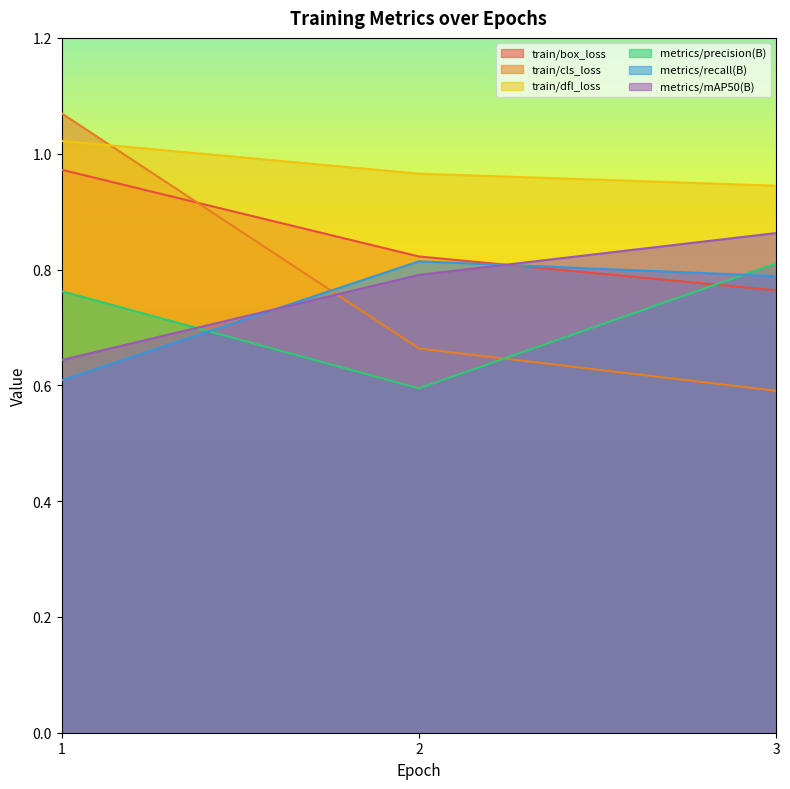

Read the metrics/precision(B) value at 3.

0.8